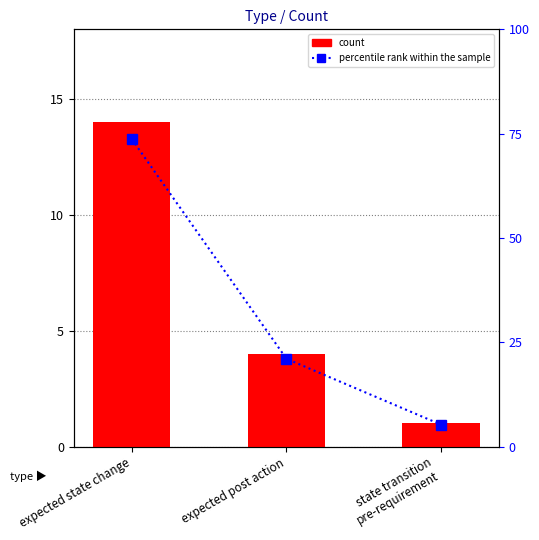

Count the count values in the range 1 to 14.

3